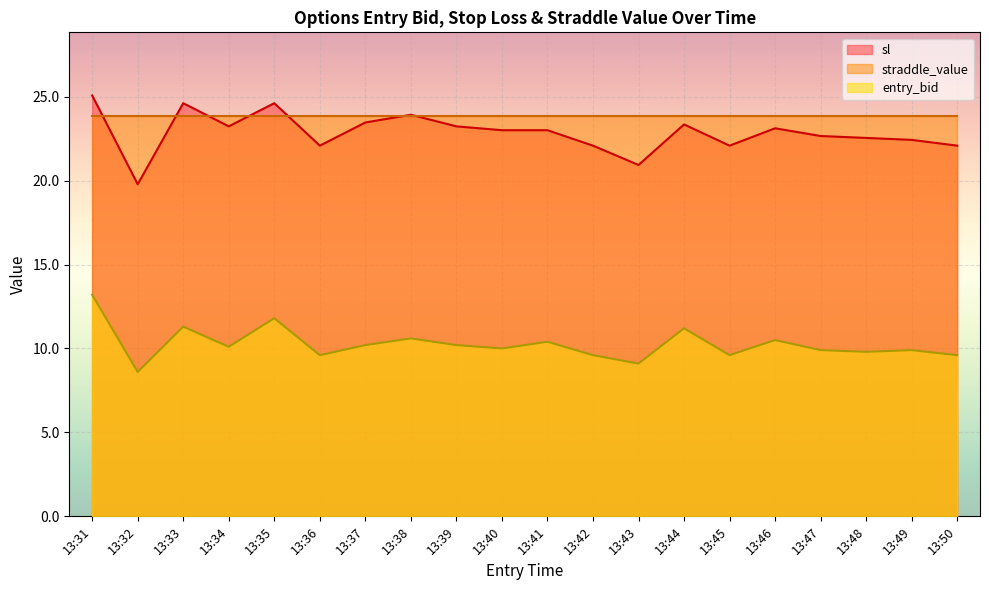

True or false: sl has a value of 22.7 at 13:47.

True